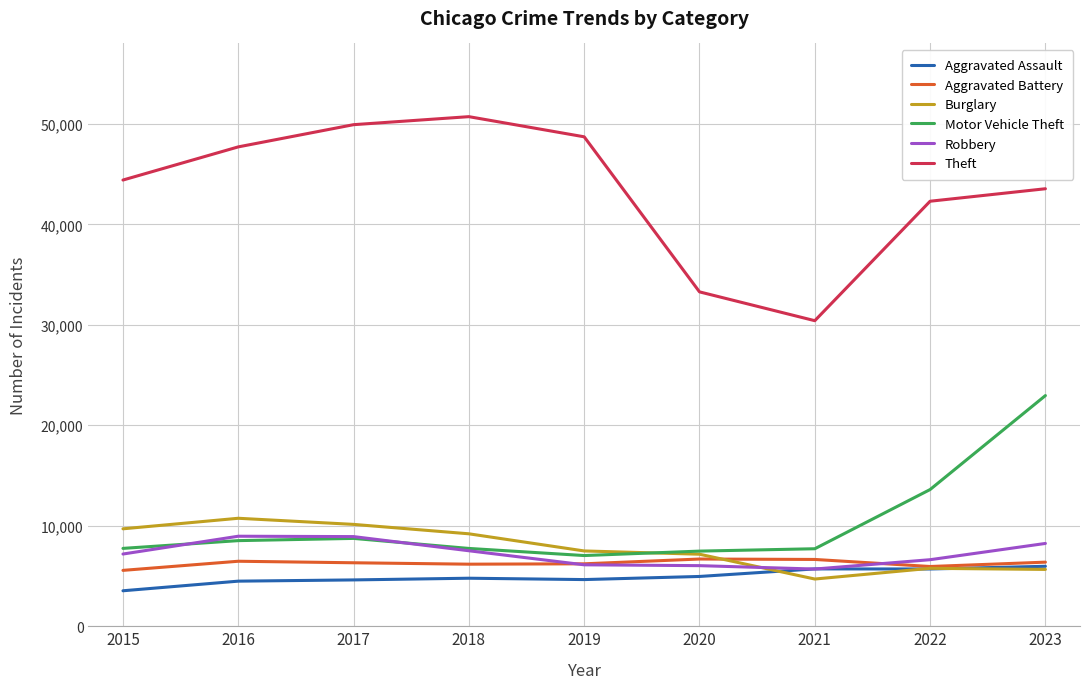

True or false: Burglary and Robbery cross at least once.

True